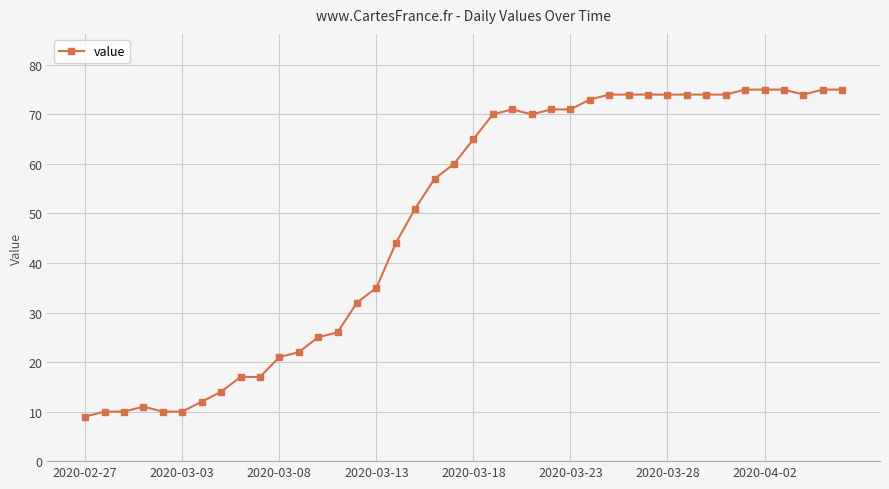

Reading right to left, what are all the values shown in this chart?

75	75	74	75	75	75	74	74	74	74	74	74	74	73	71	71	70	71	70	65	60	57	51	44	35	32	26	25	22	21	17	17	14	12	10	10	11	10	10	9